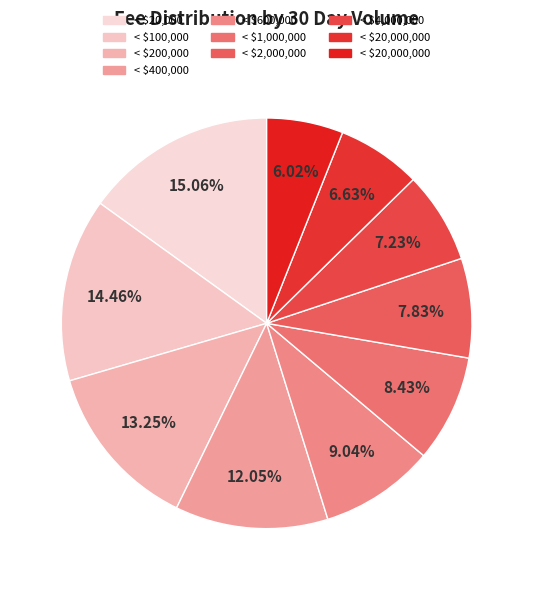

Count the number of slices in the pie.

10